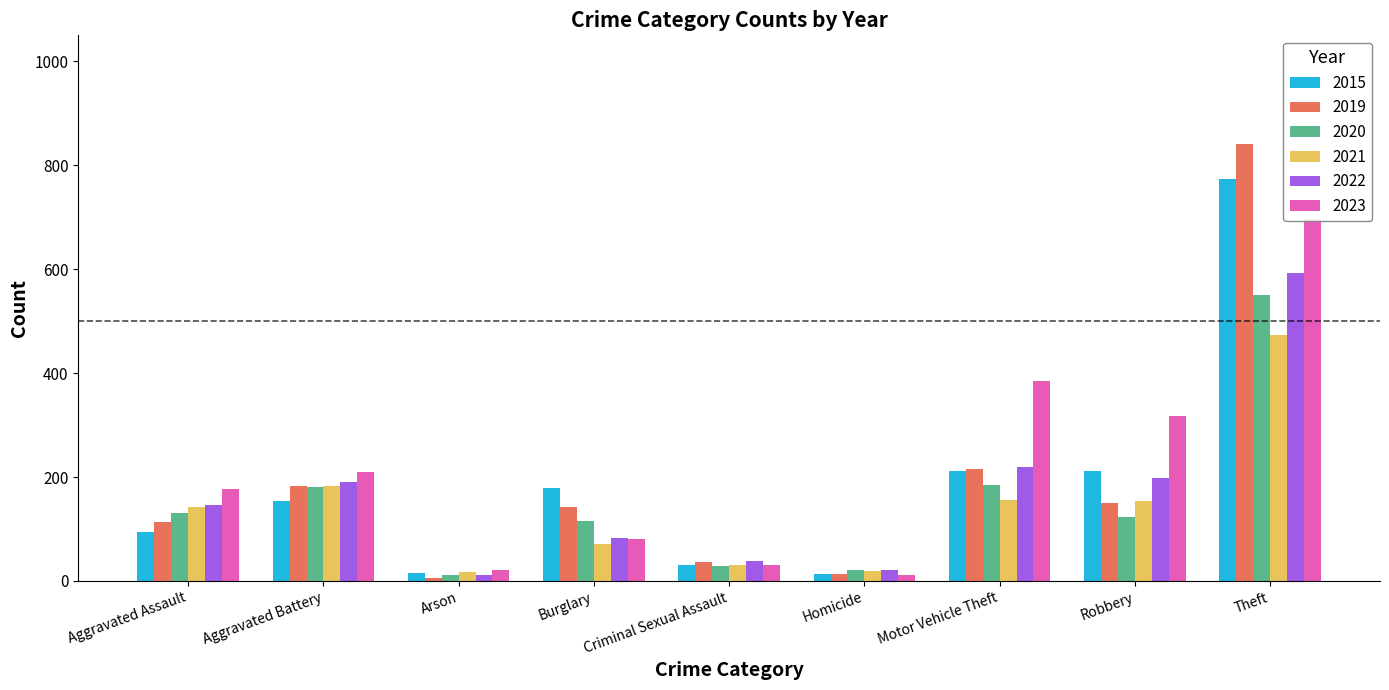

What value does the 2019 series have at Aggravated Battery, to the nearest 100?

200